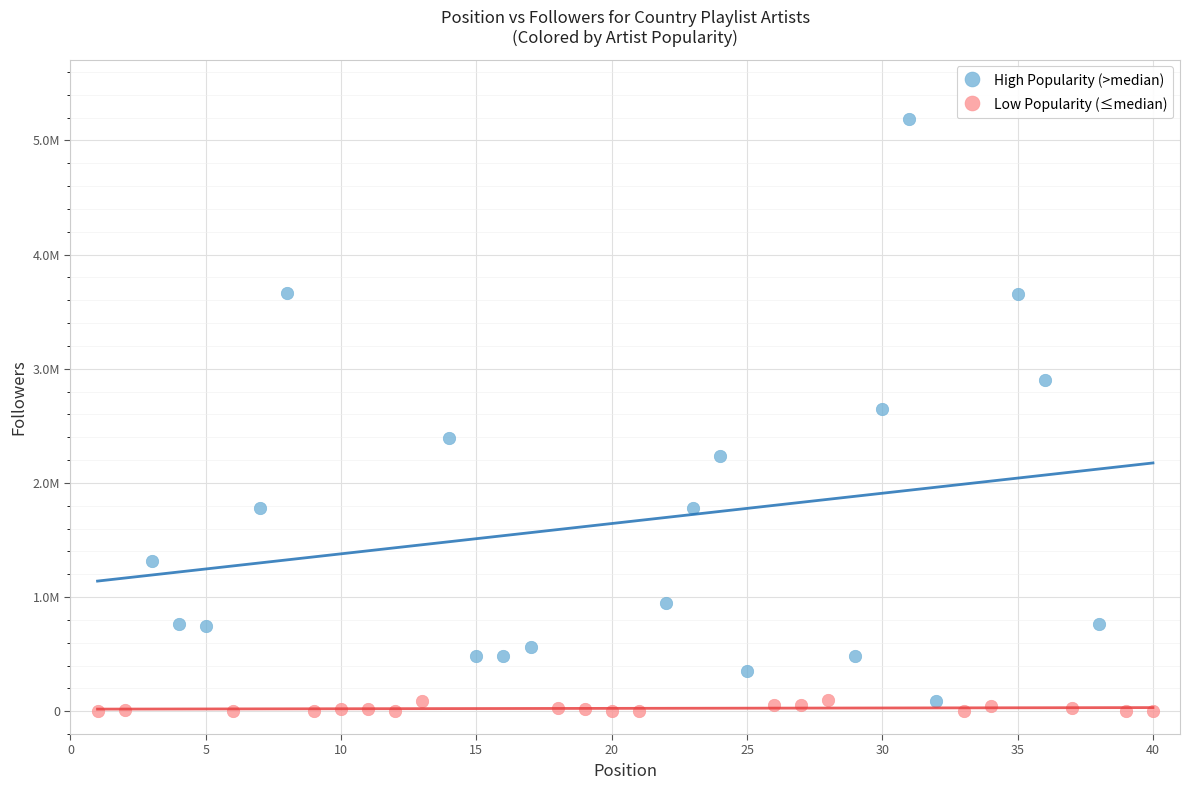

Which series reaches the maximum Y coordinate?

High Popularity (>median)